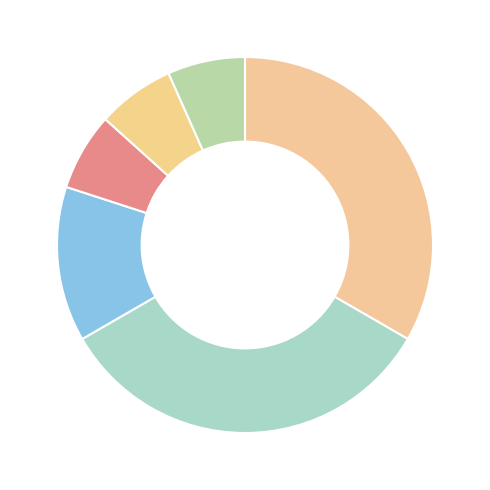

Which slice is the largest?

Age 3